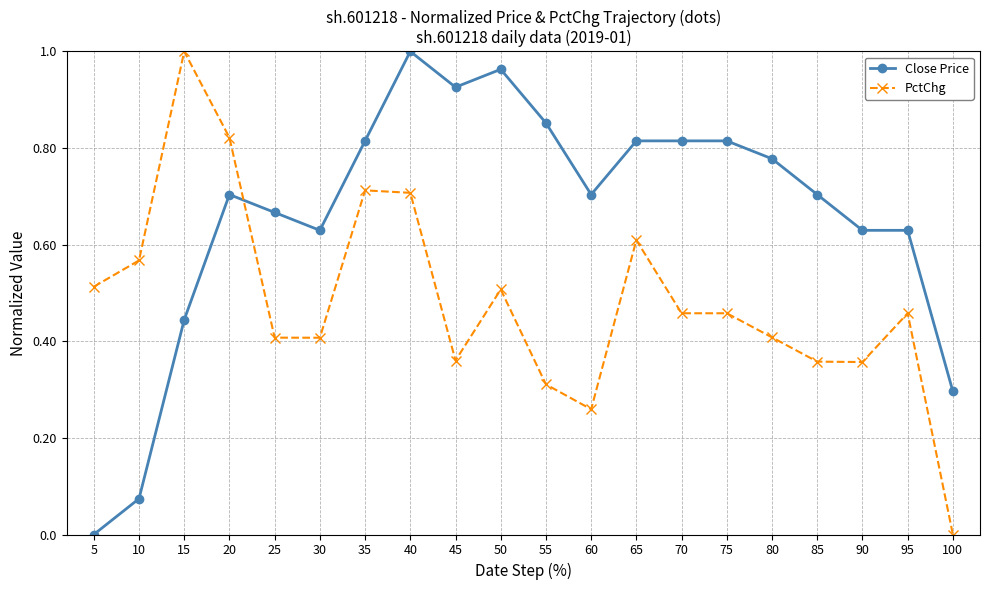

True or false: PctChg has more than 1 points higher than both neighbors.

True